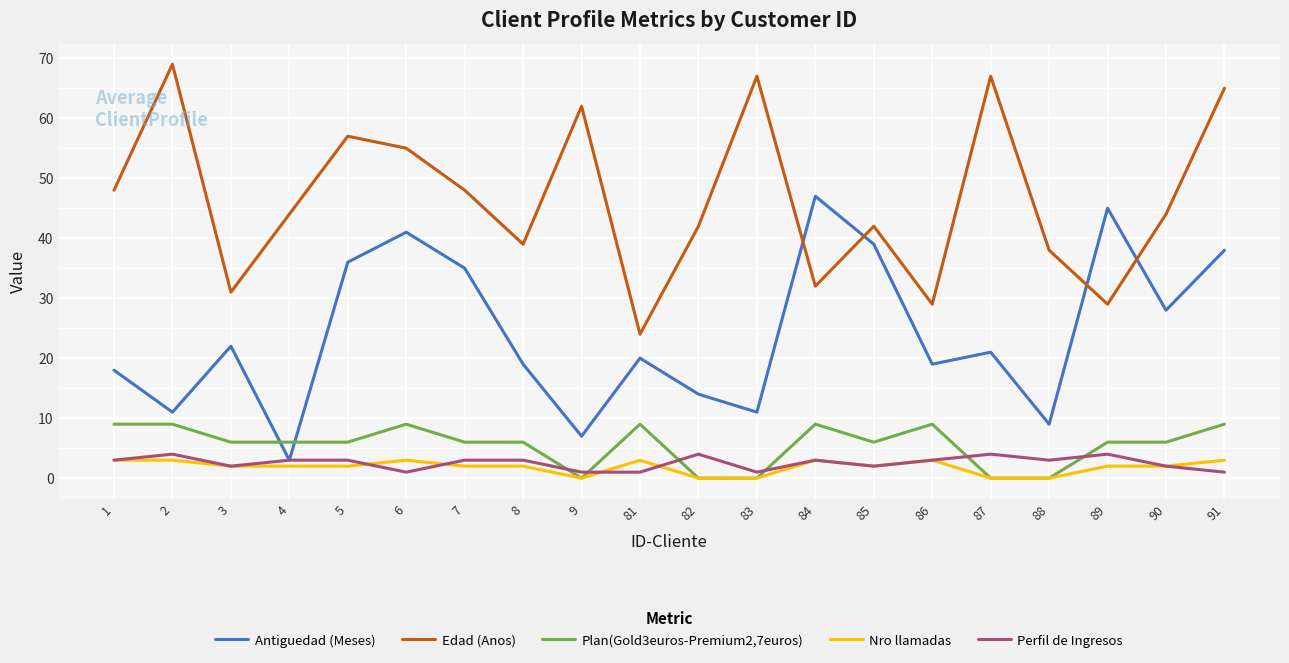

After their last crossing, which series has the higher values: Antiguedad (Meses) or Edad (Anos)?

Edad (Anos)